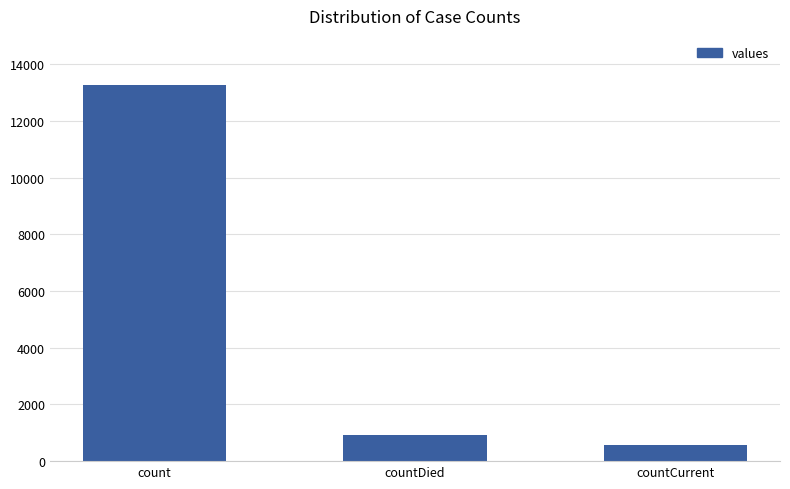

Rank the categories by value from highest to lowest.

count, countDied, countCurrent